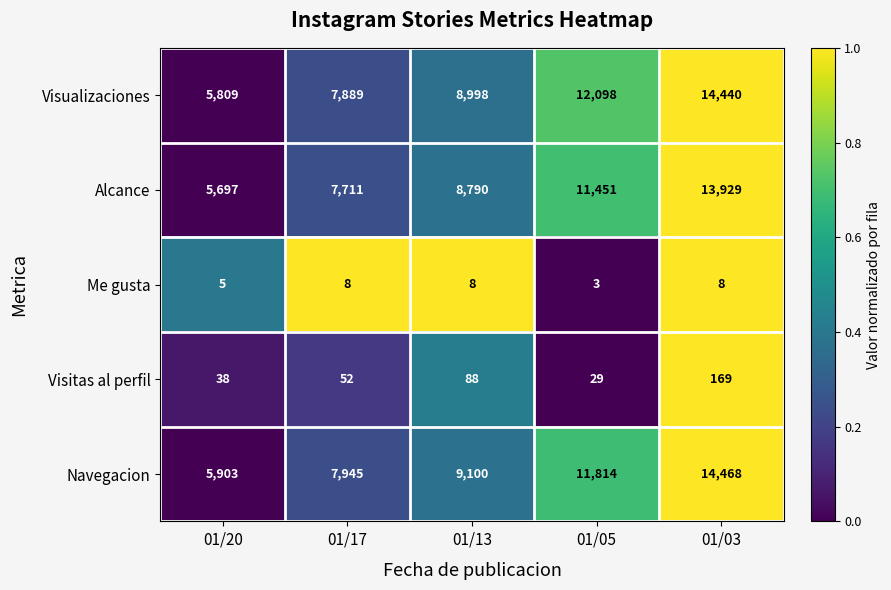

Where is Visitas al perfil nearest to the value 99?

01/13